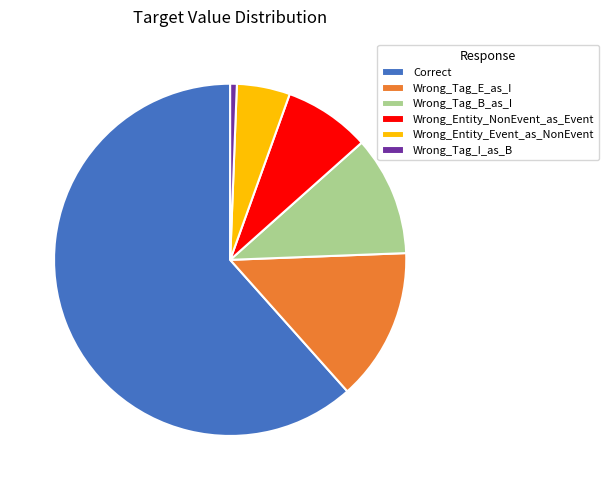

Rank the categories by value from highest to lowest.

Correct, Wrong_Tag_E_as_I, Wrong_Tag_B_as_I, Wrong_Entity_NonEvent_as_Event, Wrong_Entity_Event_as_NonEvent, Wrong_Tag_I_as_B